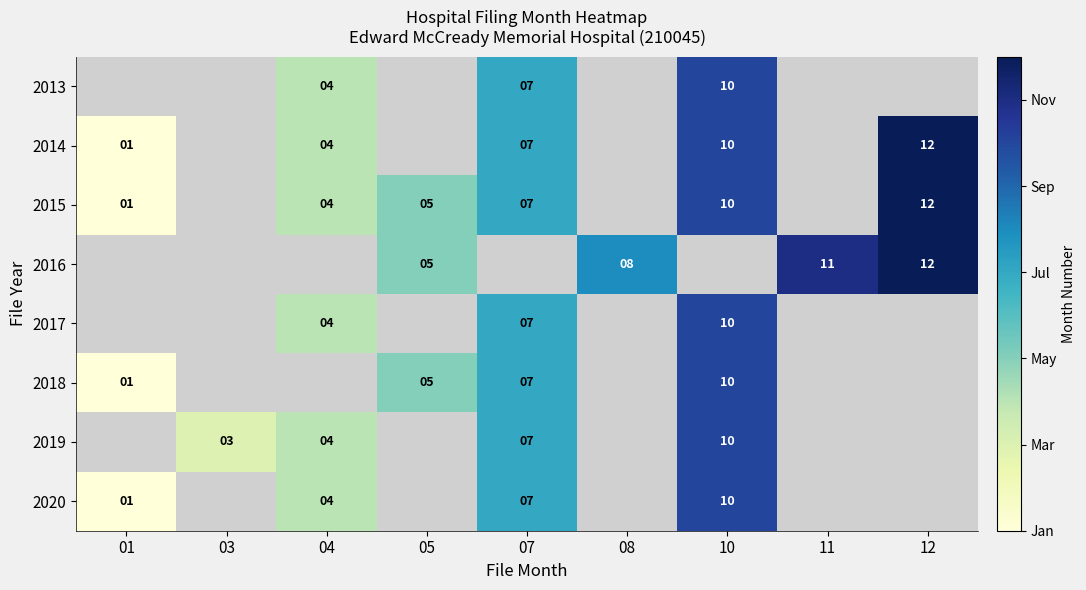

Is the value of 2018 at 10 greater than the value of 2015 at 12?

No